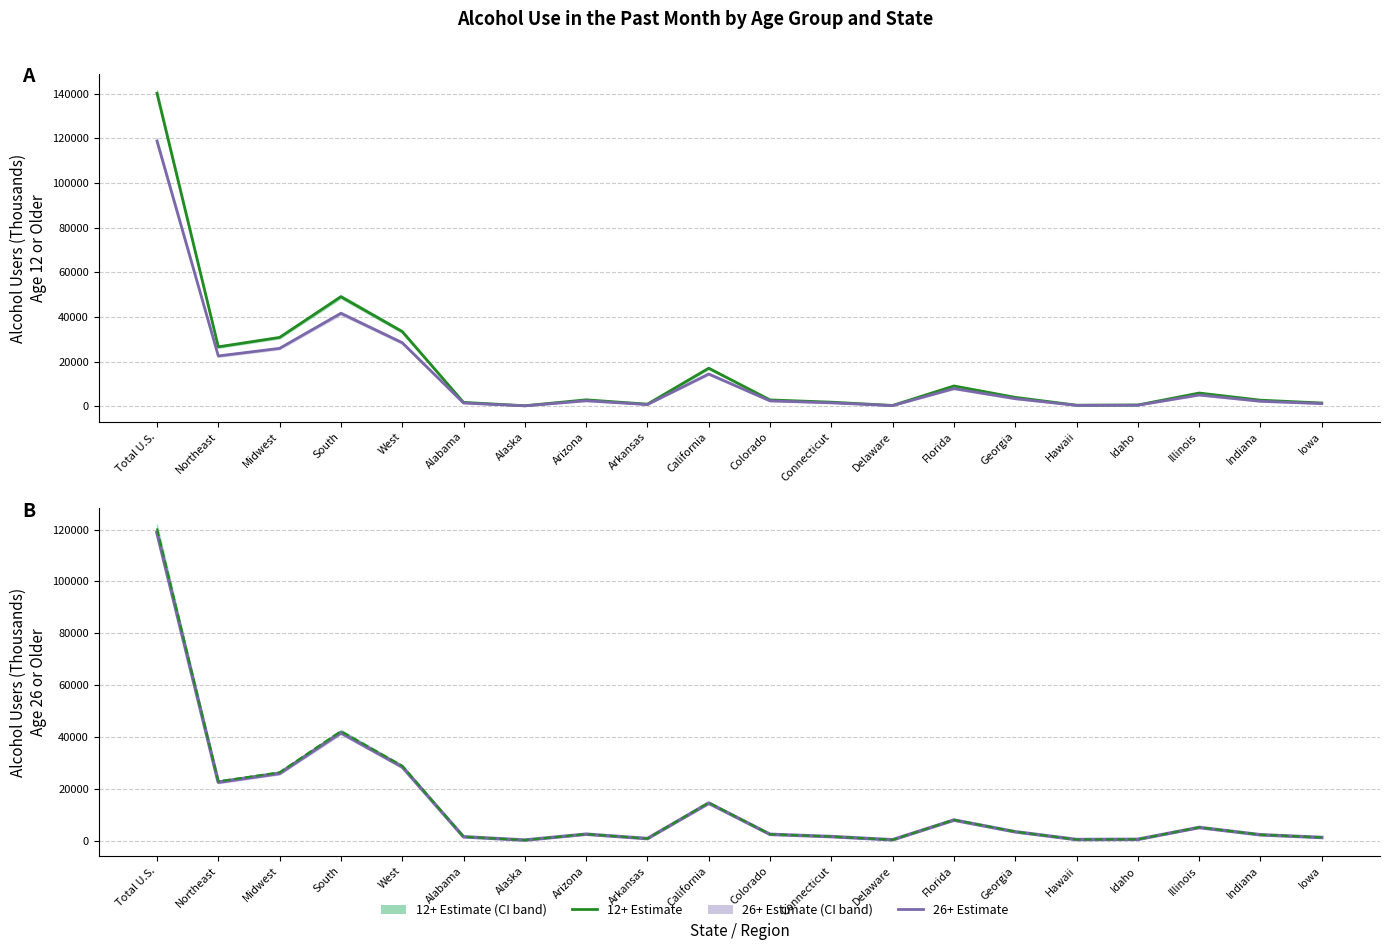

True or false: 12+ Estimate and 26+ Estimate intersect in this chart.

False